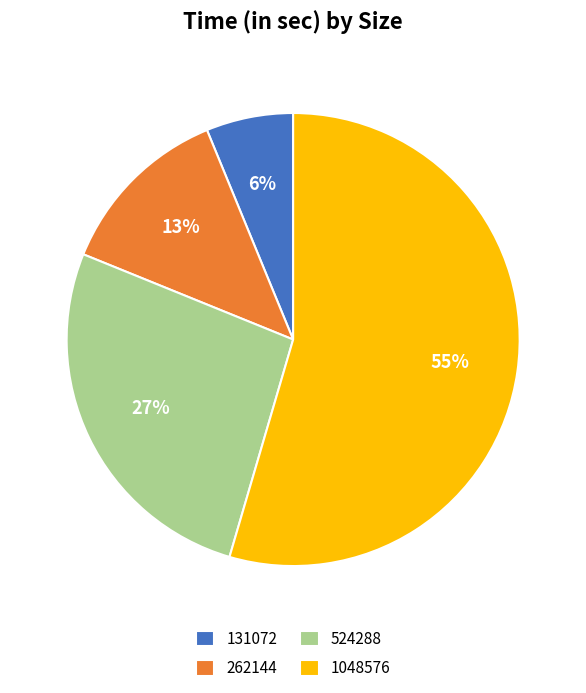

Is 524288 the majority of the pie?

No